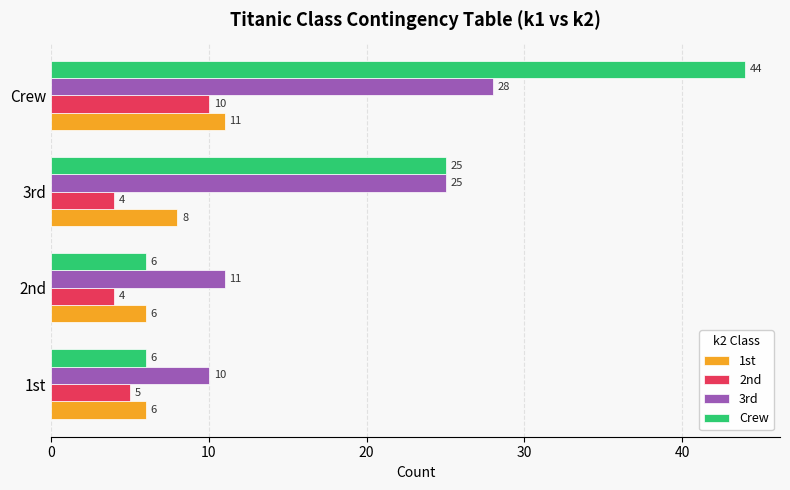

The value of Crew at 1st is 6. True or false?

True